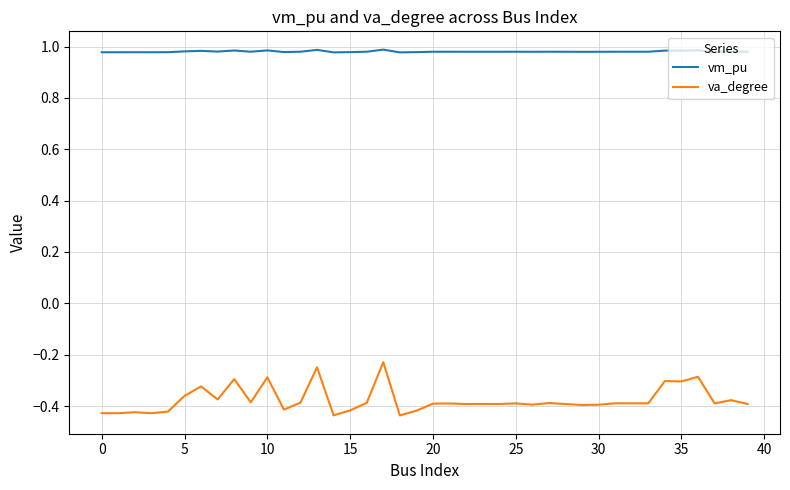

Which series has the largest total across all categories?

vm_pu